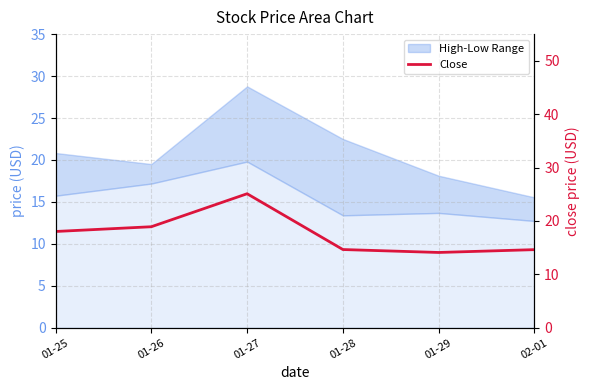

True or false: the data has more than 0 interior local peaks.

True